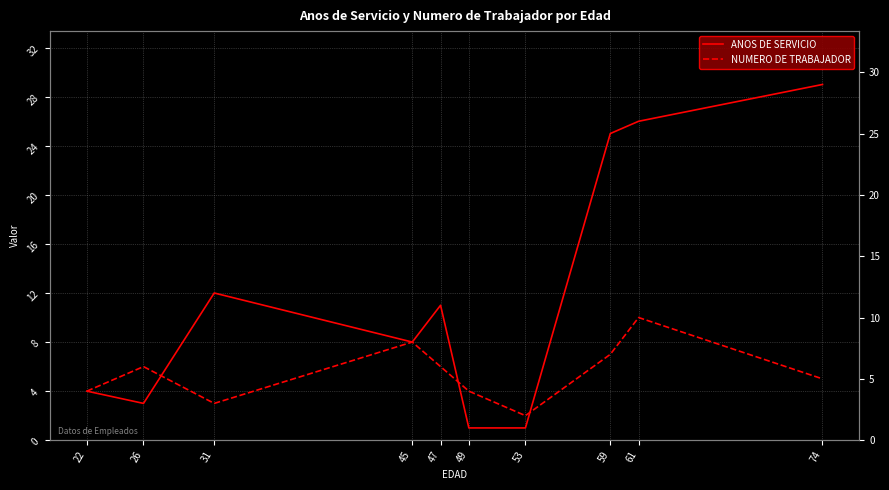

What is the difference between the maximum and minimum values in the ANOS DE SERVICIO series?

28